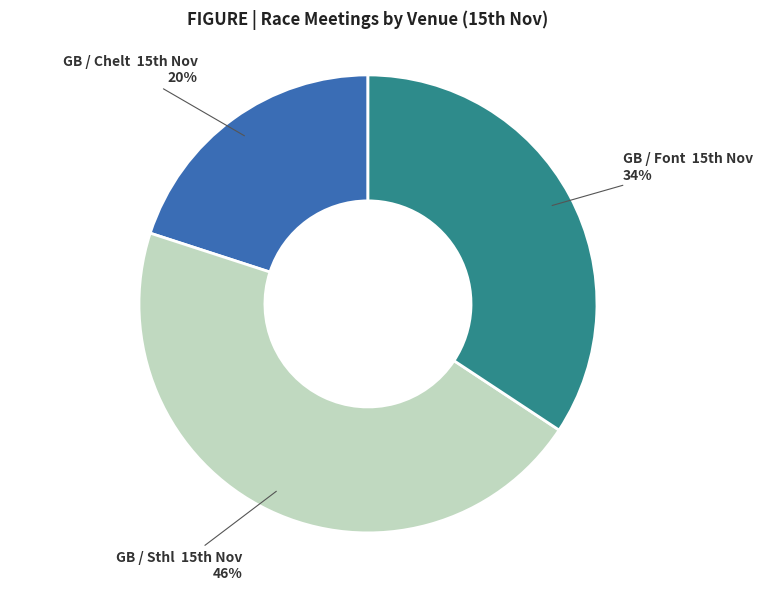

Count the number of slices in the pie.

3